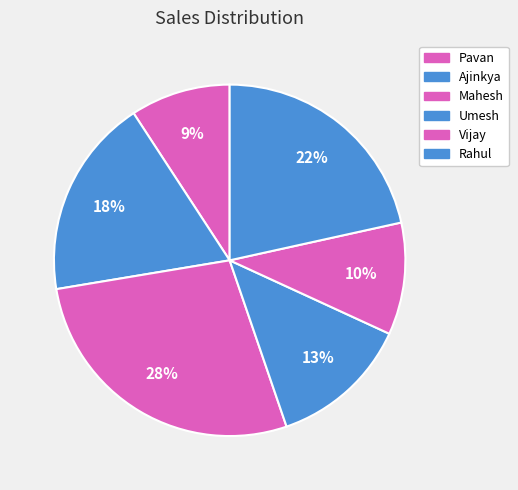

Is Umesh the majority of the pie?

No